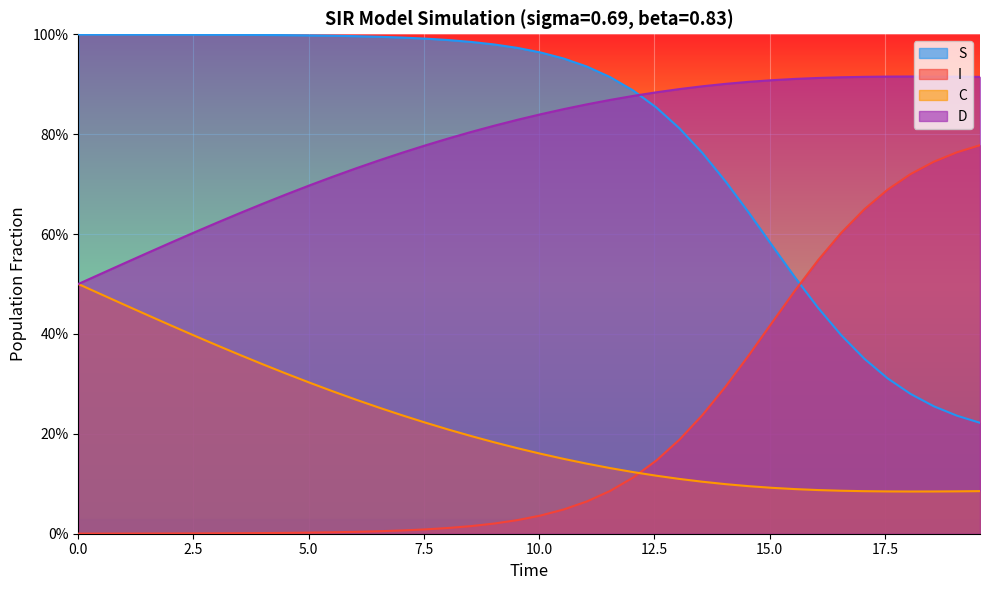

True or false: D and C cross at least once.

False